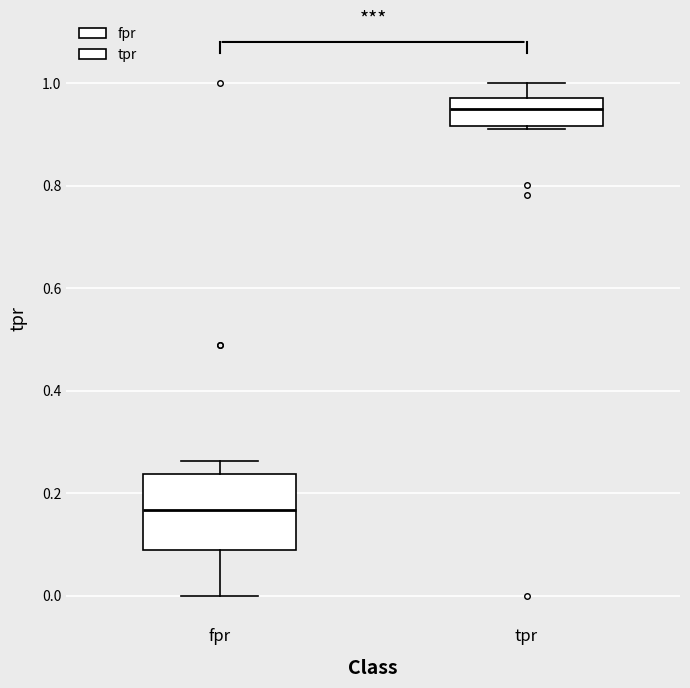

Reading left to right, read every box against the y-axis: the position of its median line, the range the box covers, and the ends of its whiskers. The values are not printed on the chart, so give them approximately, as read against the axis.

fpr: median 0.16, box 0.08 to 0.24, whiskers 0.00 to 0.26
tpr: median 0.94, box 0.92 to 0.98, whiskers 0.92 (just below the box's lower edge) to 1.00